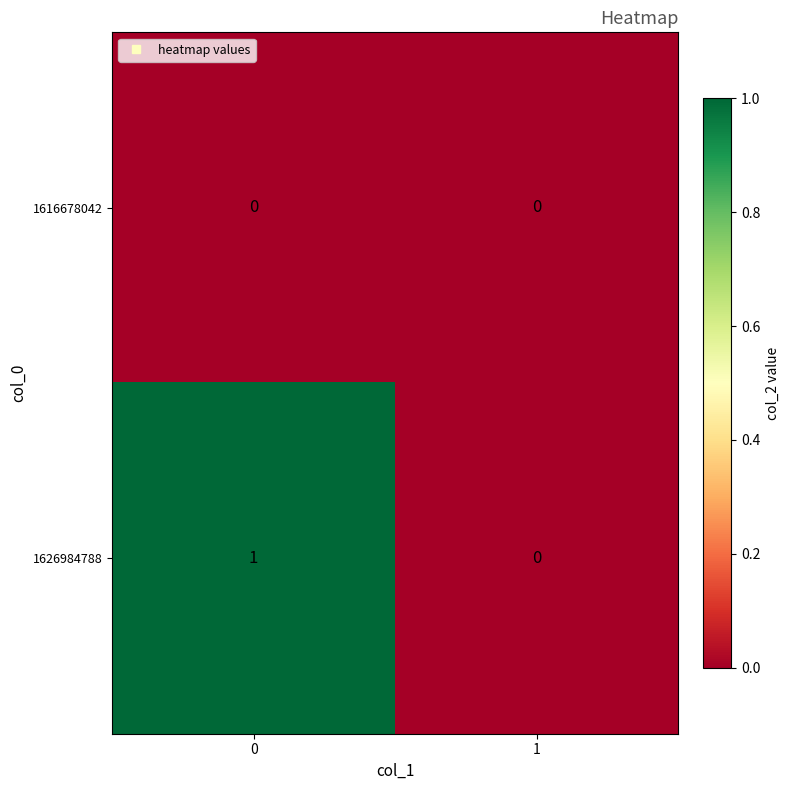

The 1616678042 series shows 0 at 0. True or false?

True